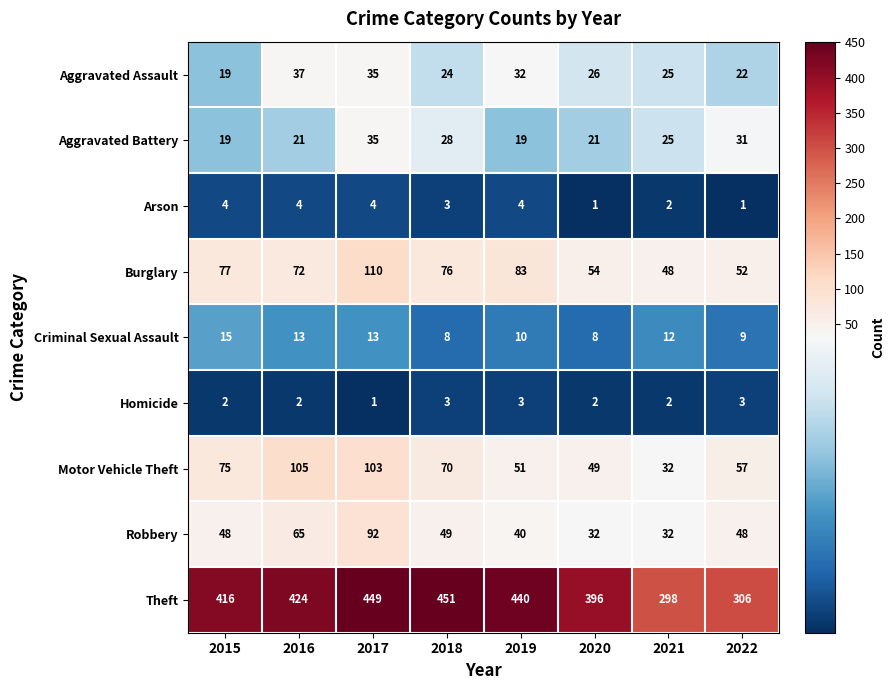

What is the minimum value shown in the chart?

1